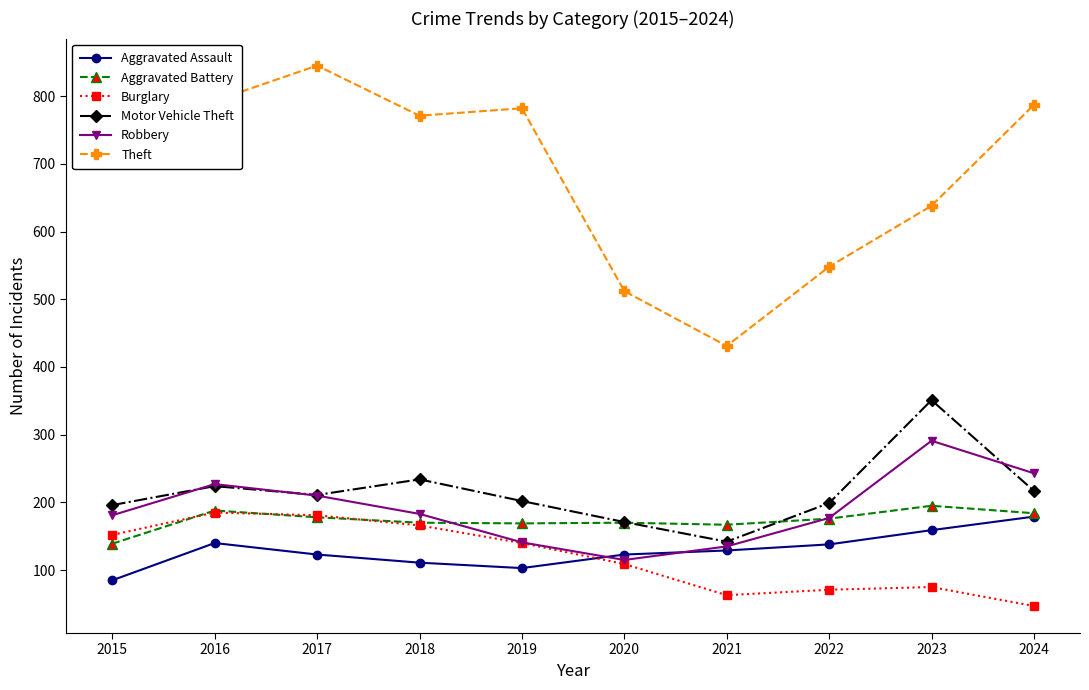

Where do Burglary and Aggravated Assault first cross each other?

2019 and 2020